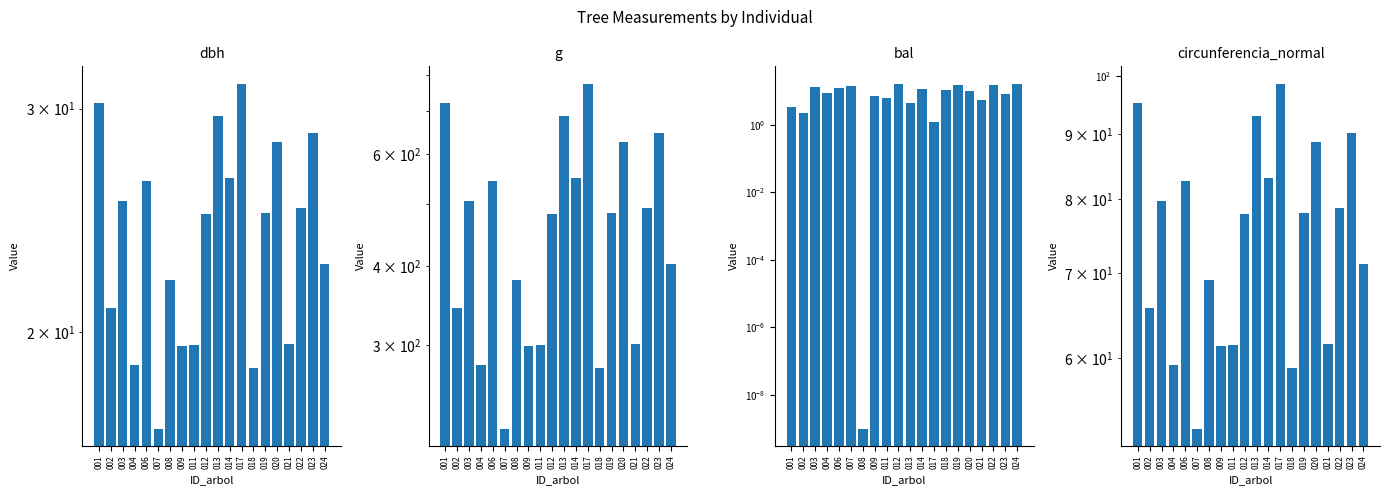

How many data points in bal are less than 10?

10